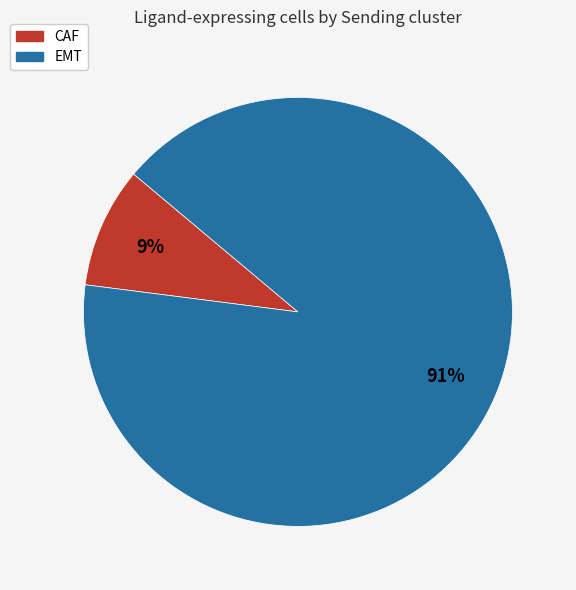

Rank the categories by value from lowest to highest.

CAF, EMT